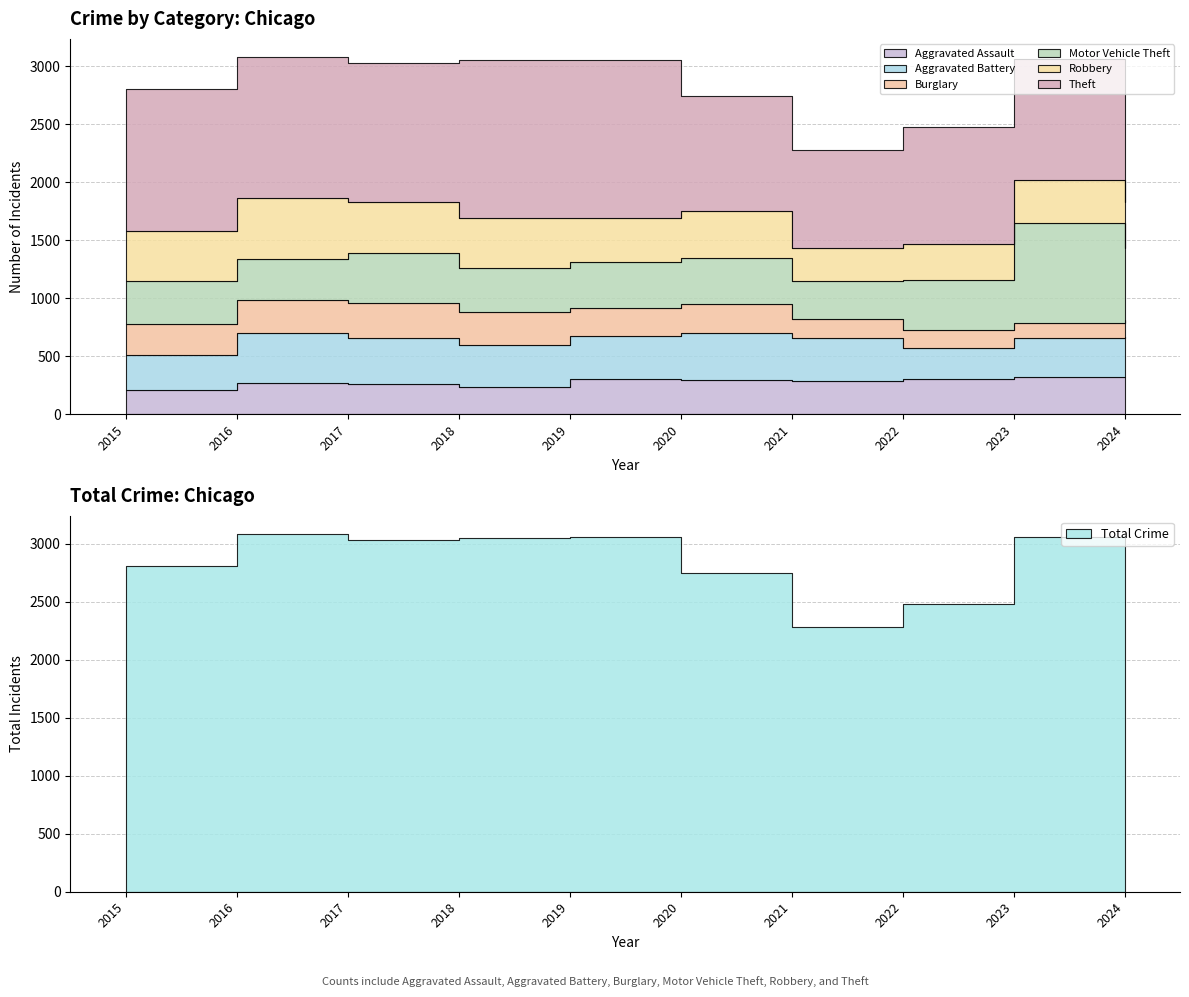

At how many categories does at least one series exceed 615?

10